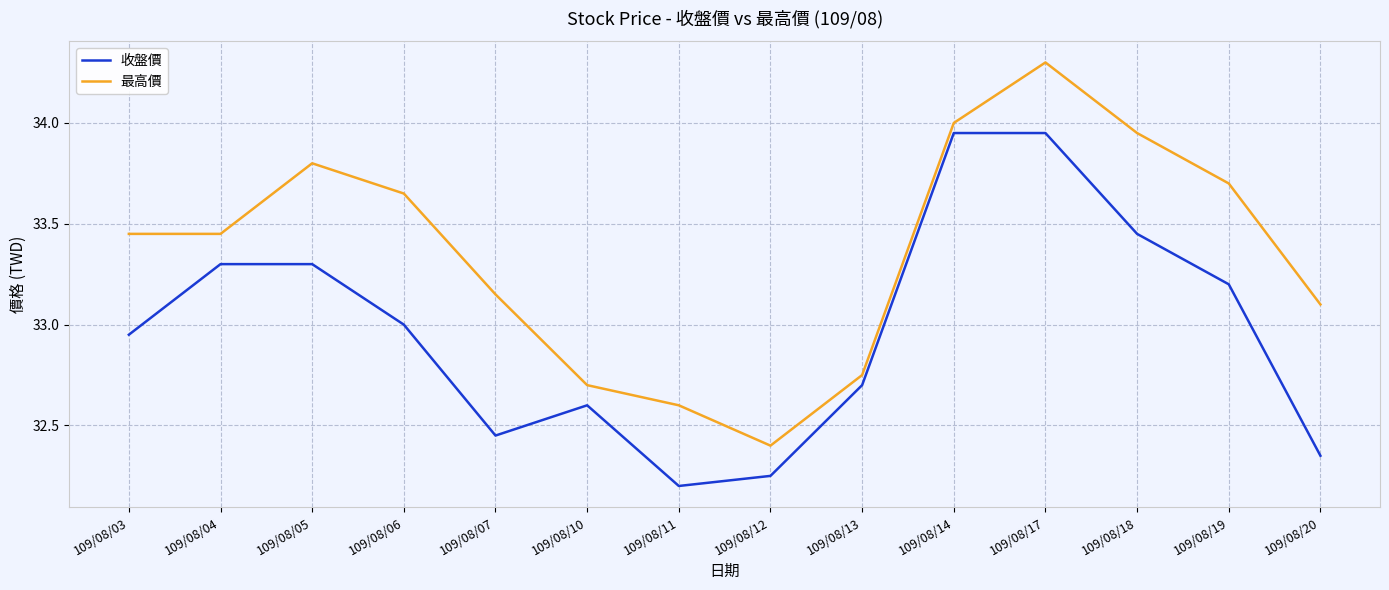

At which category is the sum across all series the highest?

109/08/17